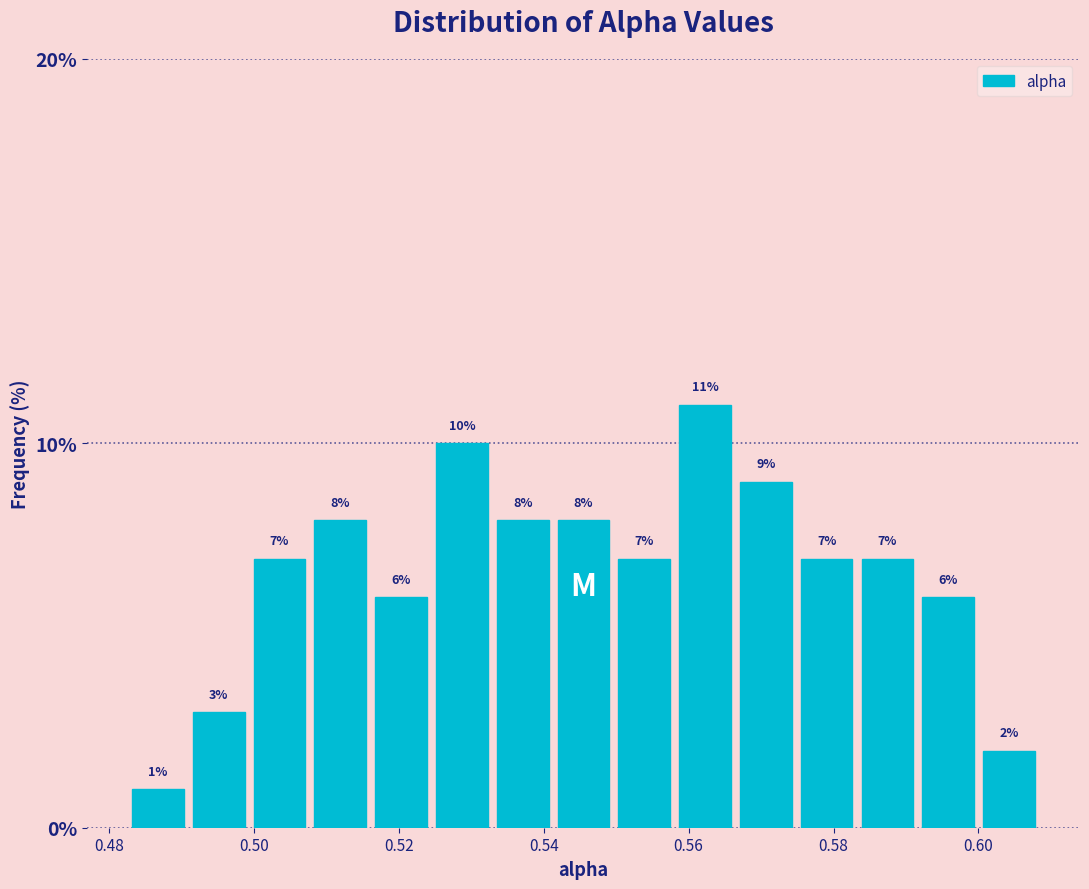

Reading left to right, list every bar in this chart as the range it spans on the x-axis followed by its height. The bar edges are not printed on the chart, so give them approximately, as read against the axis.

0.482 to 0.490: 1
0.490 to 0.500: 3
0.500 to 0.508: 7
0.508 to 0.516: 8
0.516 to 0.524: 6
0.524 to 0.532: 10
0.532 to 0.542: 8
0.542 to 0.550: 8
0.550 to 0.558: 7
0.558 to 0.566: 11
0.566 to 0.574: 9
0.574 to 0.584: 7
0.584 to 0.592: 7
0.592 to 0.600: 6
0.600 to 0.608: 2